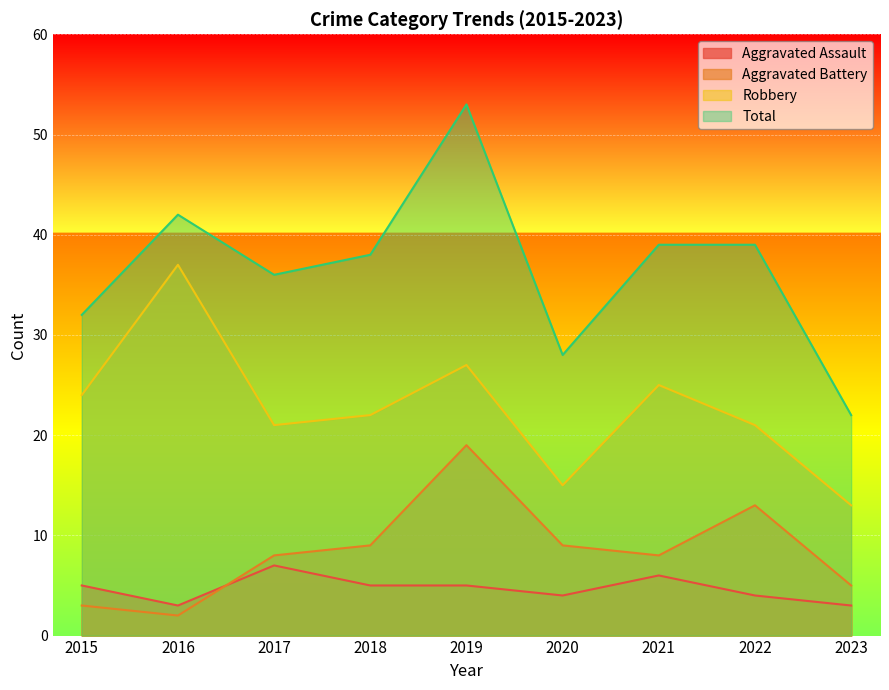

How many lines are shown in the chart?

4